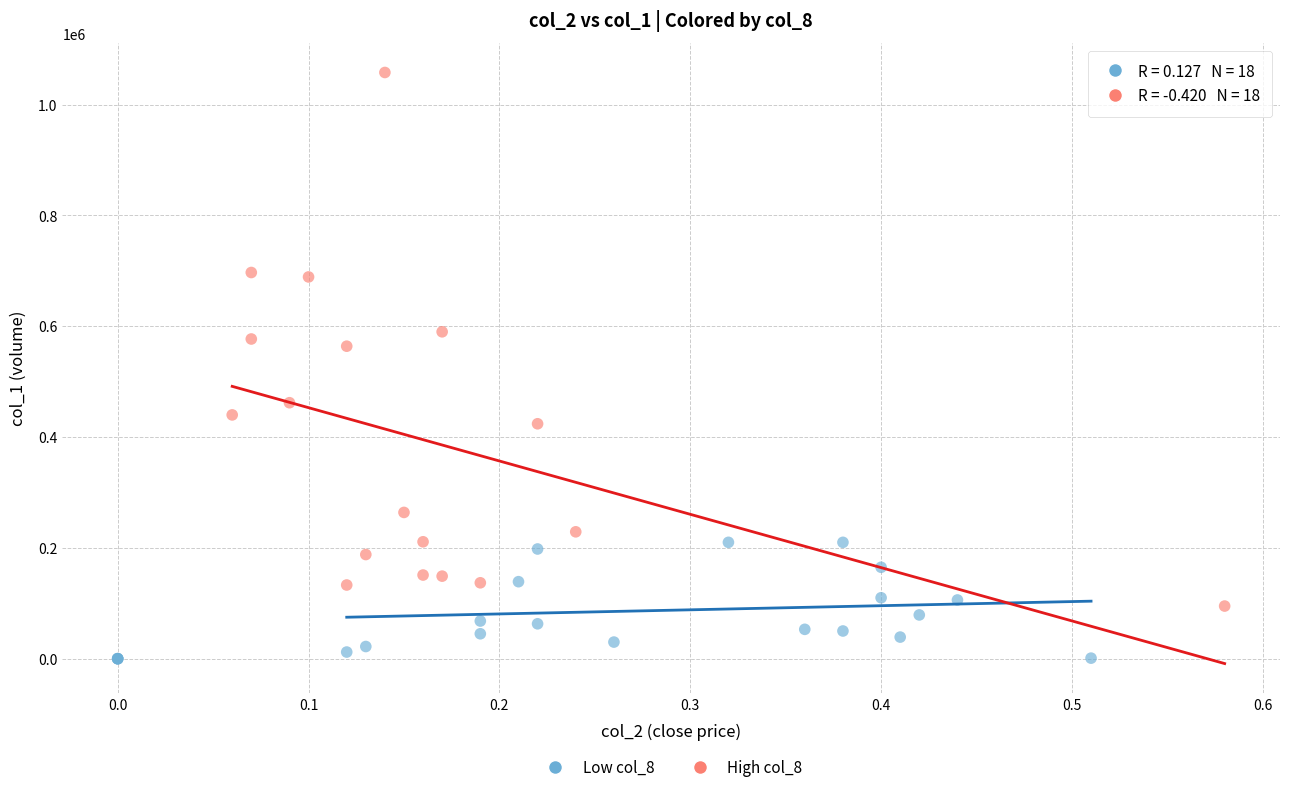

Which series reaches the maximum Y coordinate?

High col_8